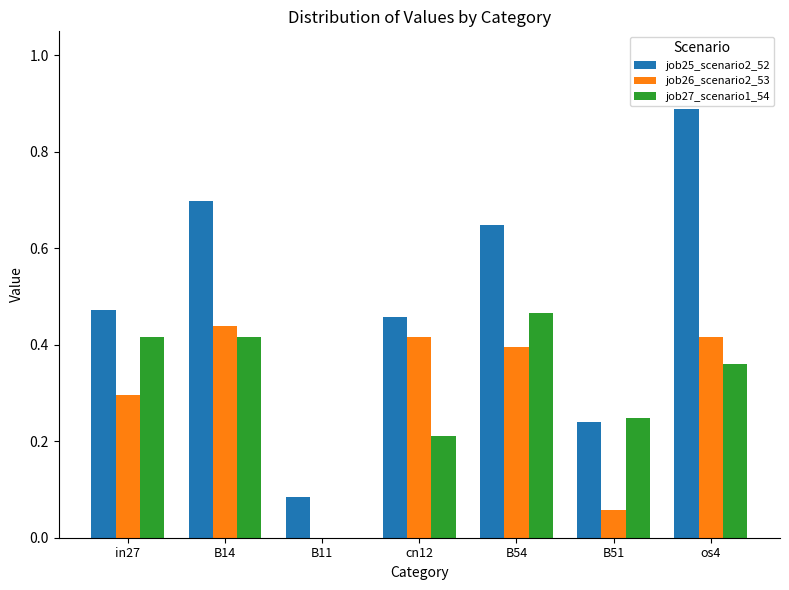

What is the sum of all job27_scenario1_54 values?

2.1